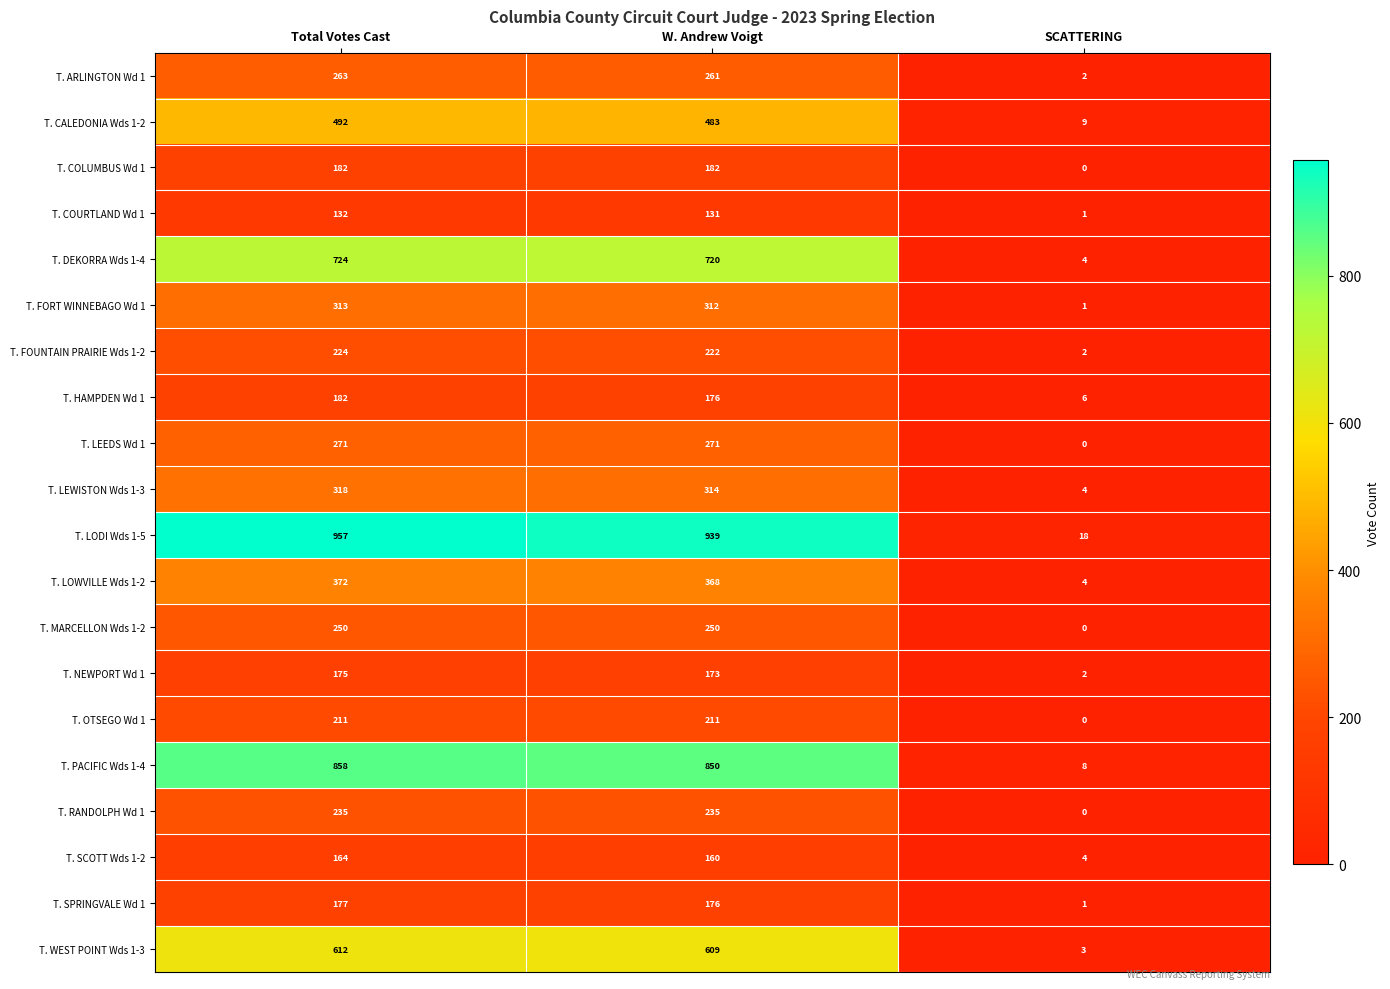

List the labels in order of T. ARLINGTON Wd 1 value, largest first.

Total Votes Cast, W. Andrew Voigt, SCATTERING